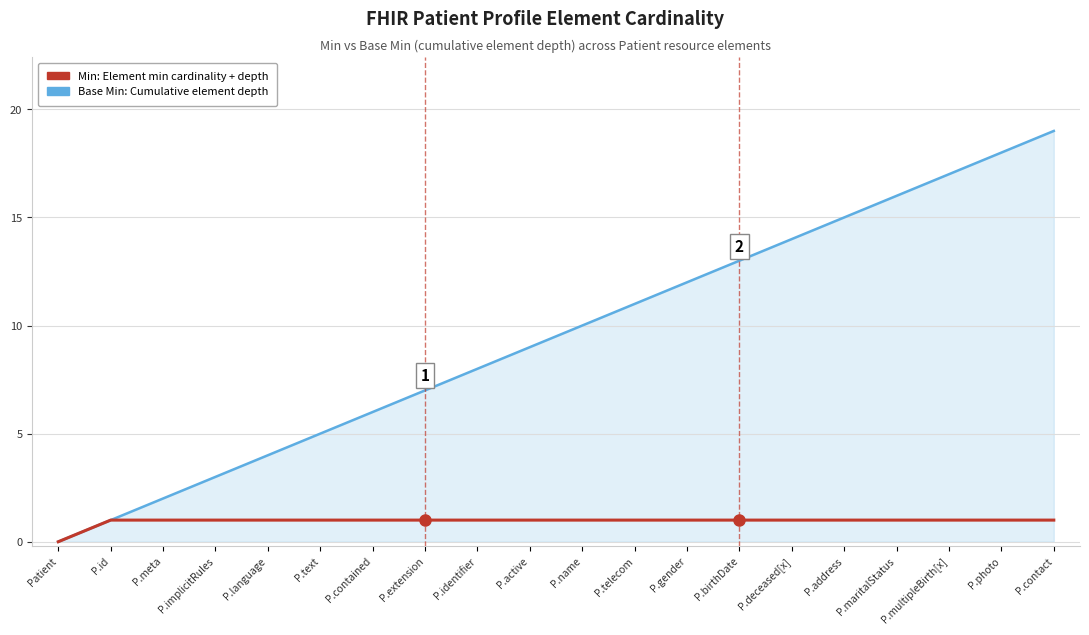

What is the value of the Base Min: Cumulative element depth point at the 7th from the left?

6